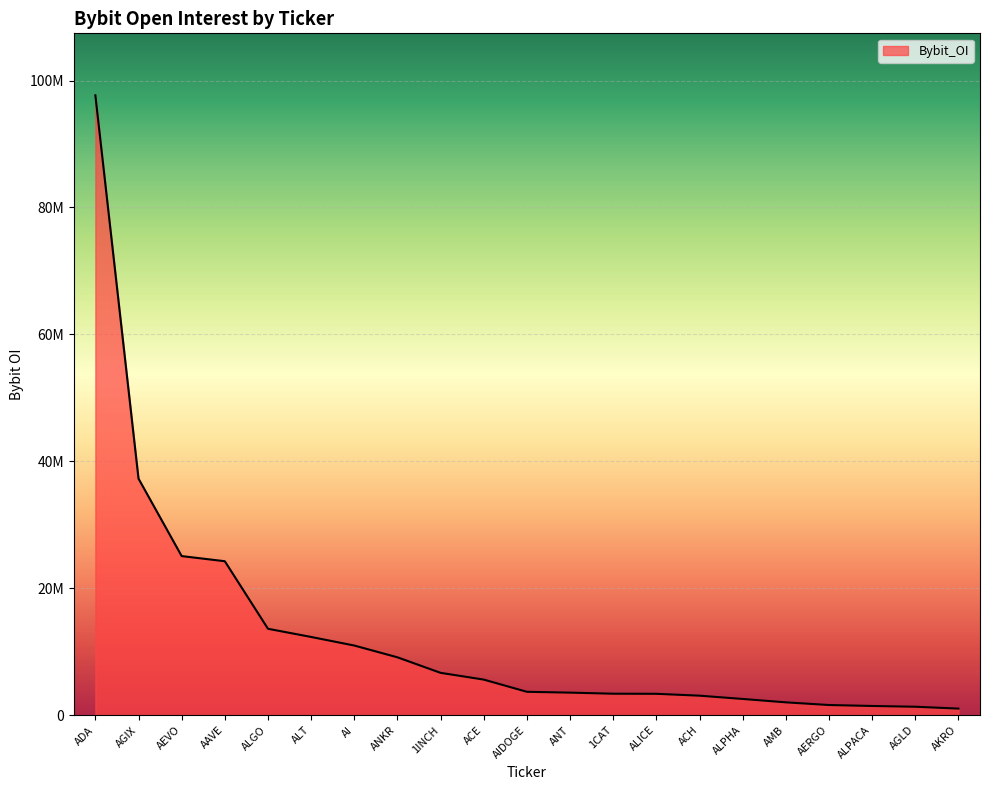

What is the minimum value shown in the chart?

1038978